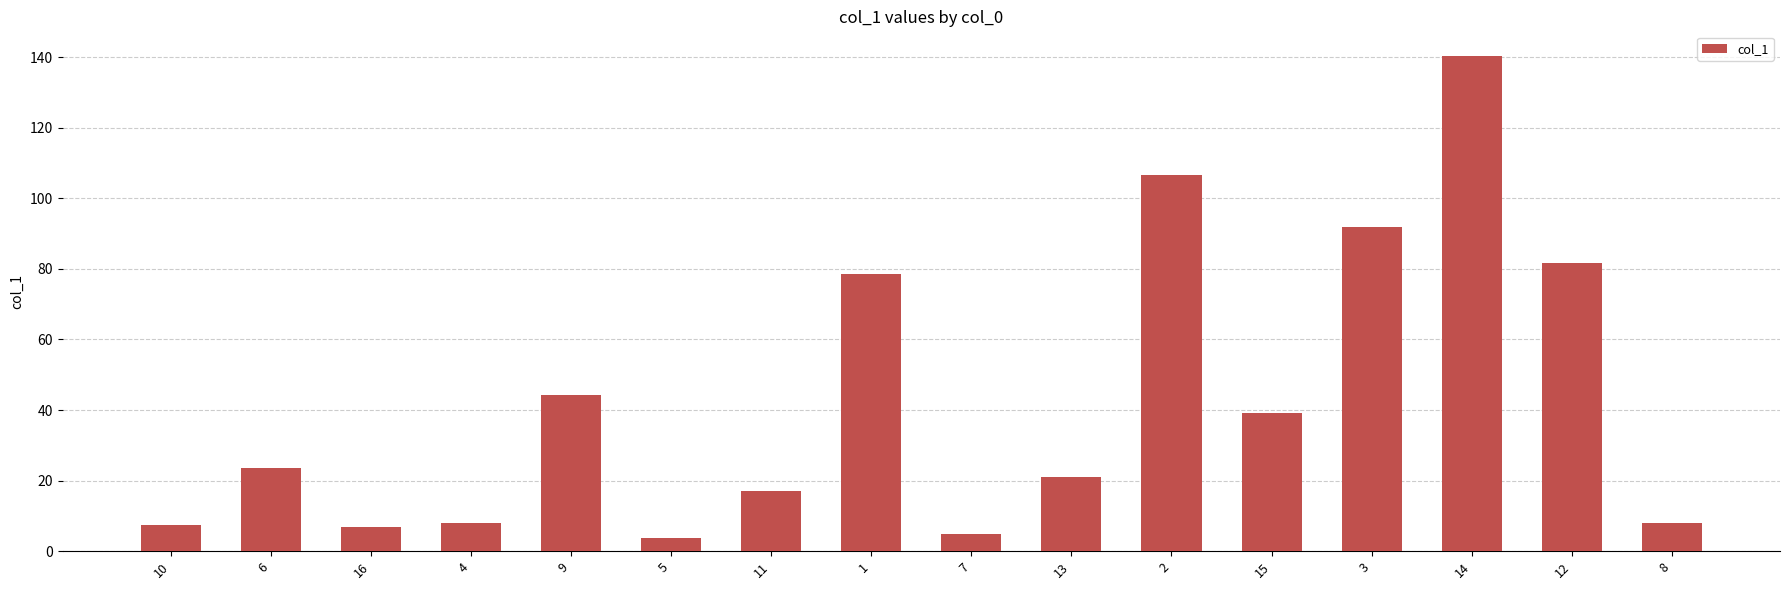

What is the greatest value displayed?

140.3